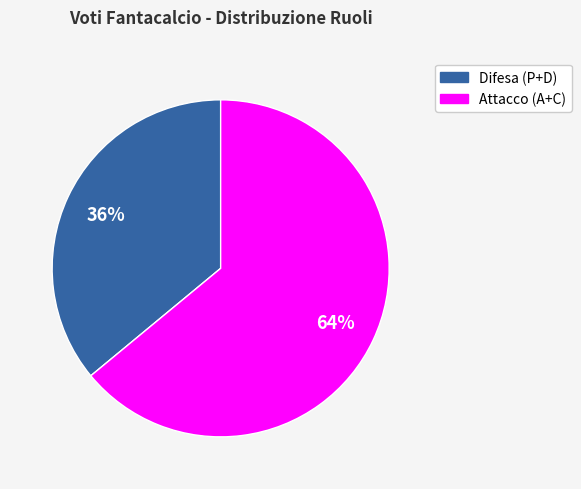

To the nearest percent, what is the average slice percentage?

50%